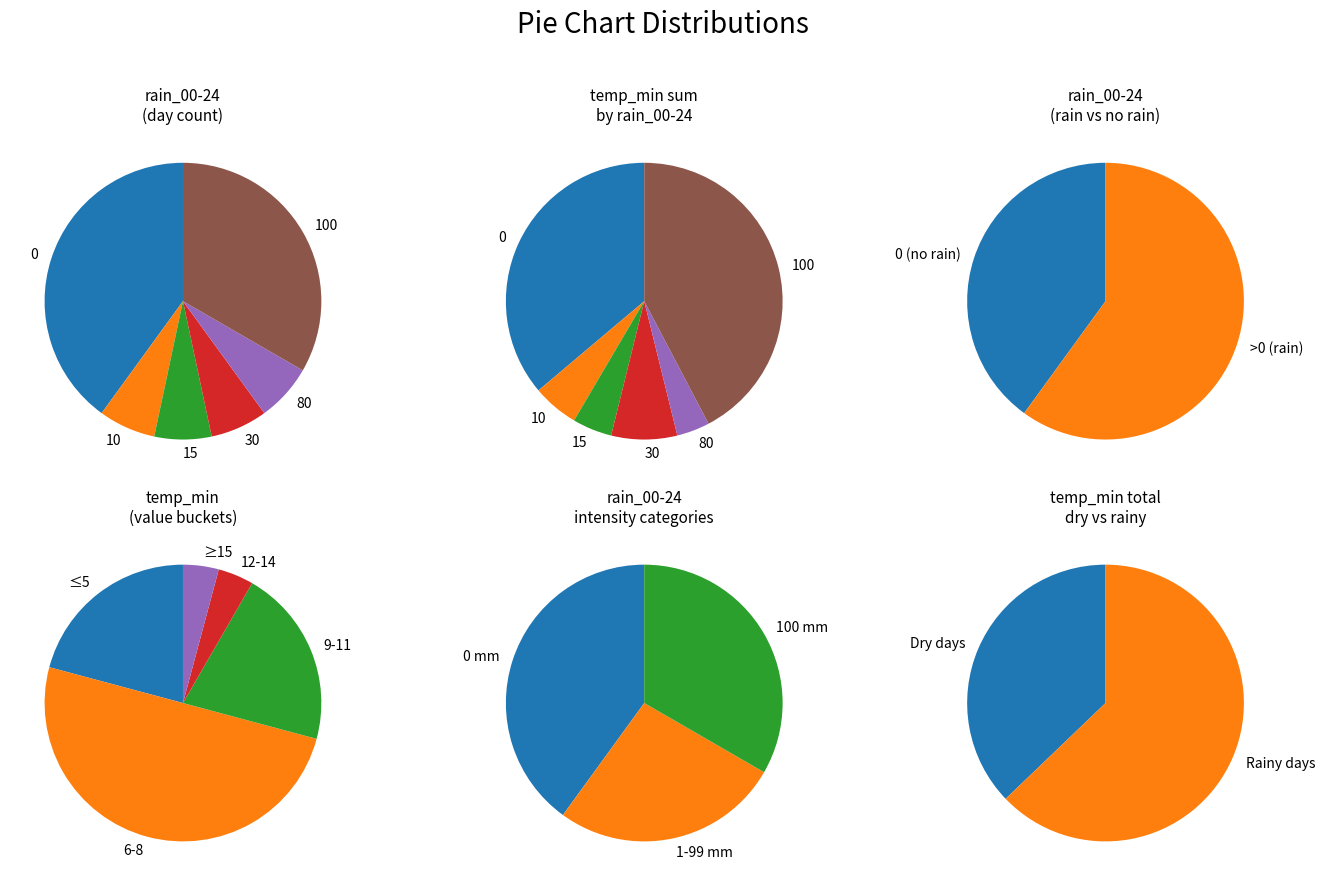

How many slices are in this pie chart?

6